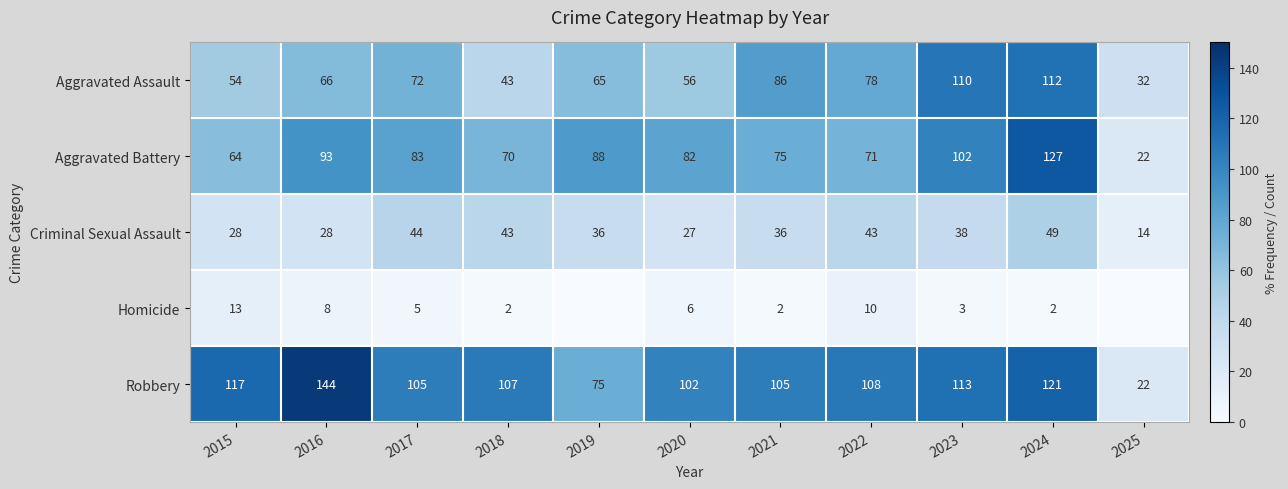

Rank the series at 2022 from highest to lowest value.

Robbery, Aggravated Assault, Aggravated Battery, Criminal Sexual Assault, Homicide